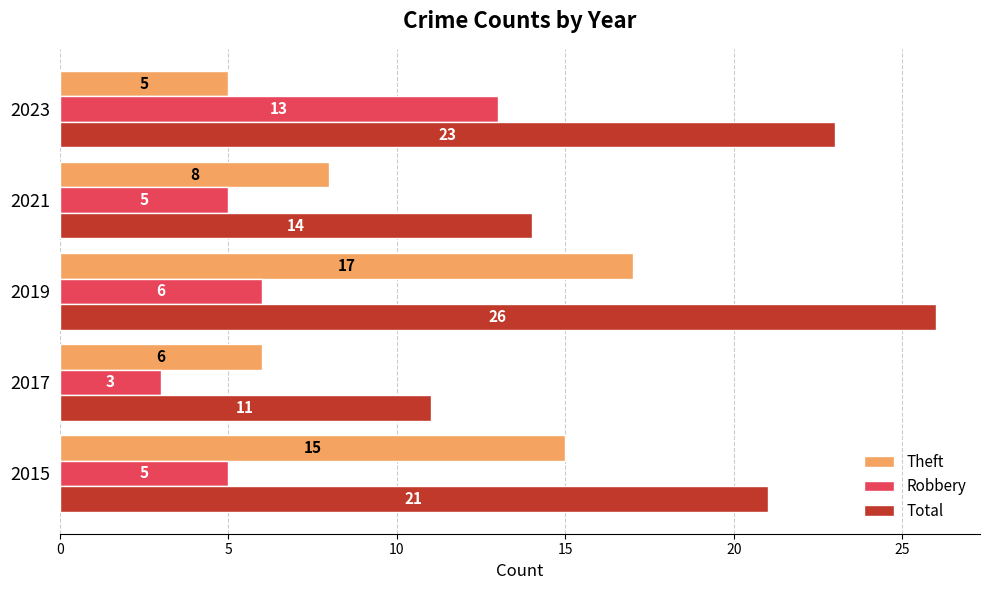

The Robbery series shows 6 at 2019. True or false?

True